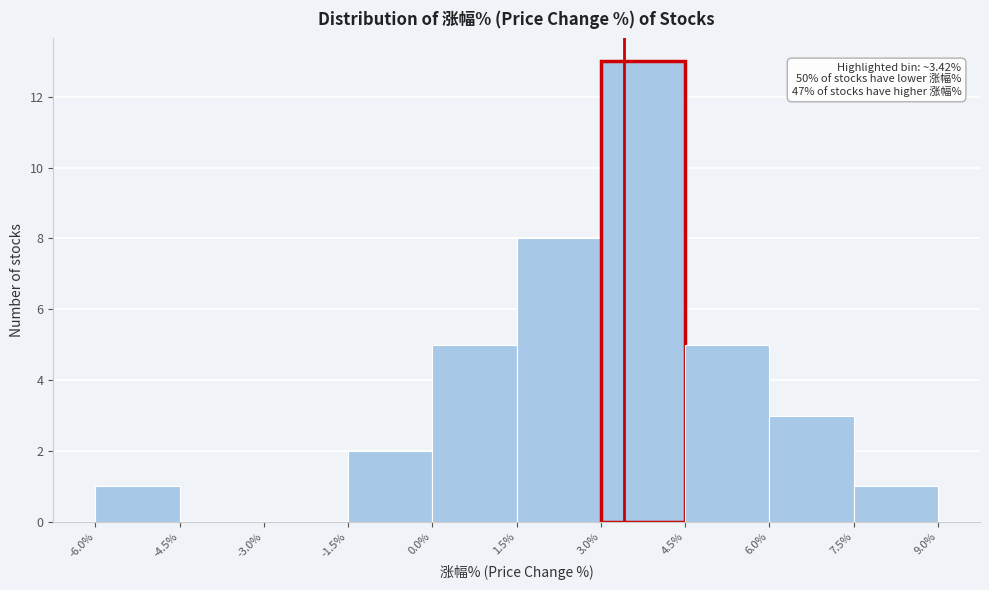

Which range on the x-axis has the tallest bar?

3.0% to 4.5%